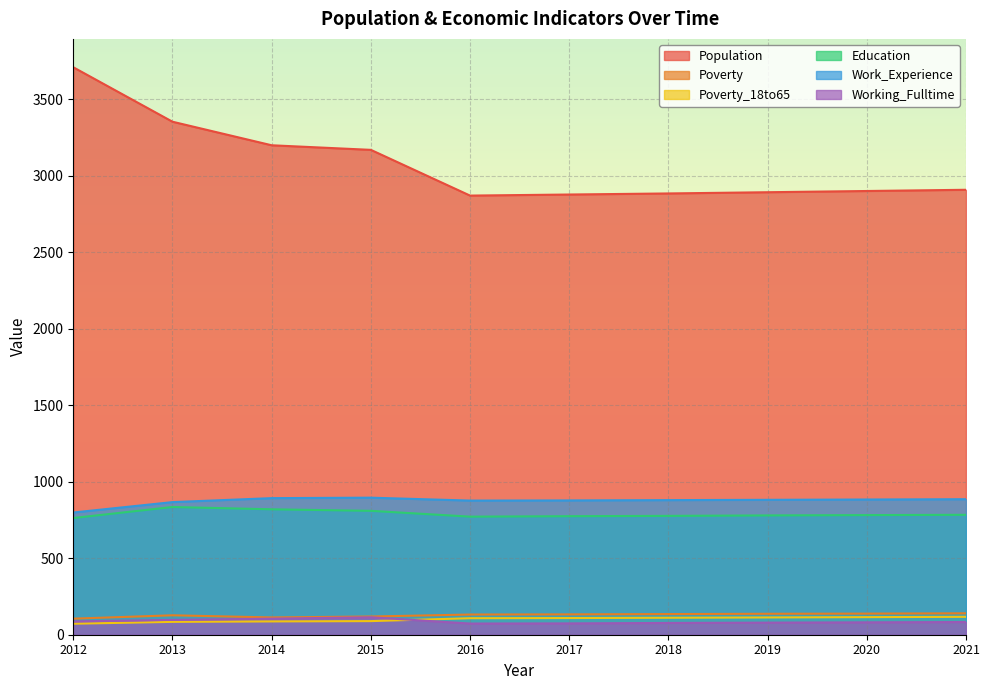

How many data points in Poverty are above 133?

4